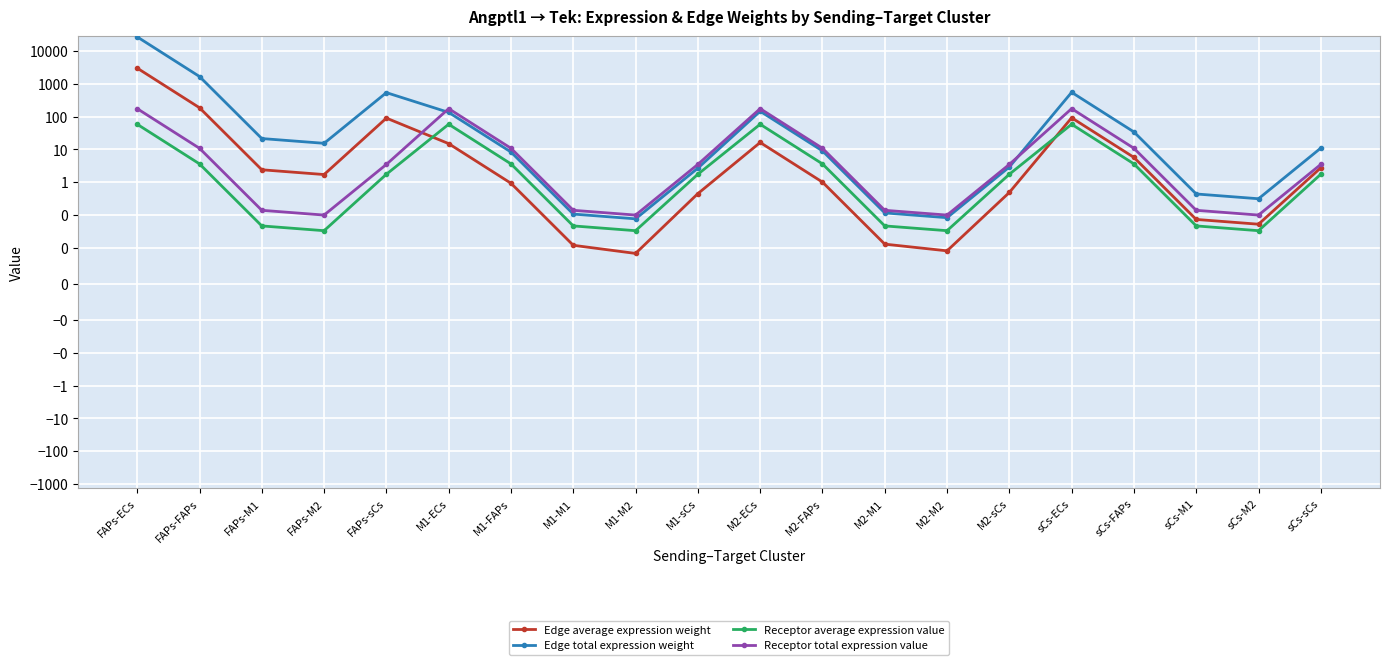

Which series has the largest total across all categories?

Edge total expression weight